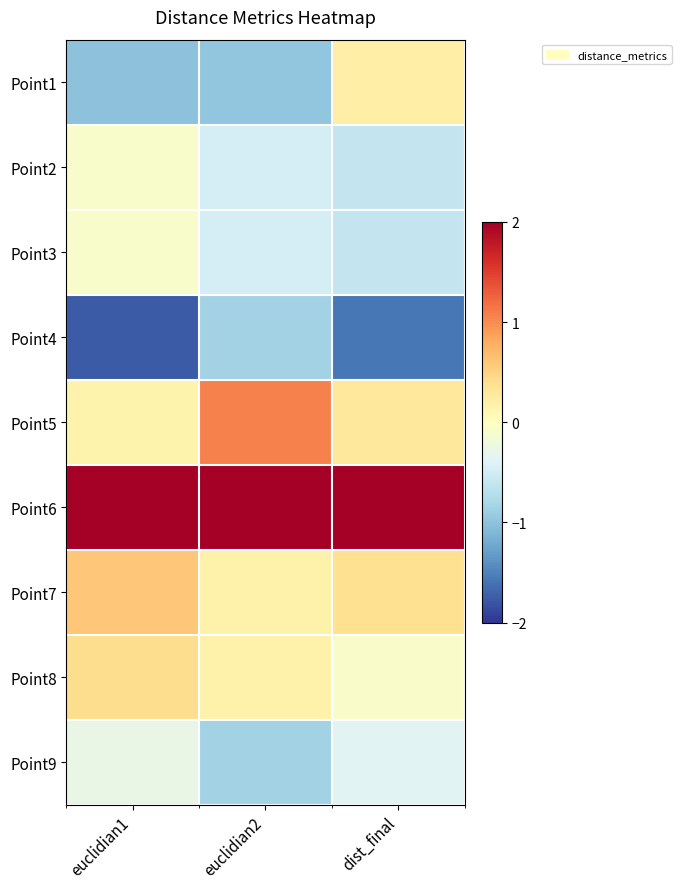

Which category has the highest value across all series?

dist_final